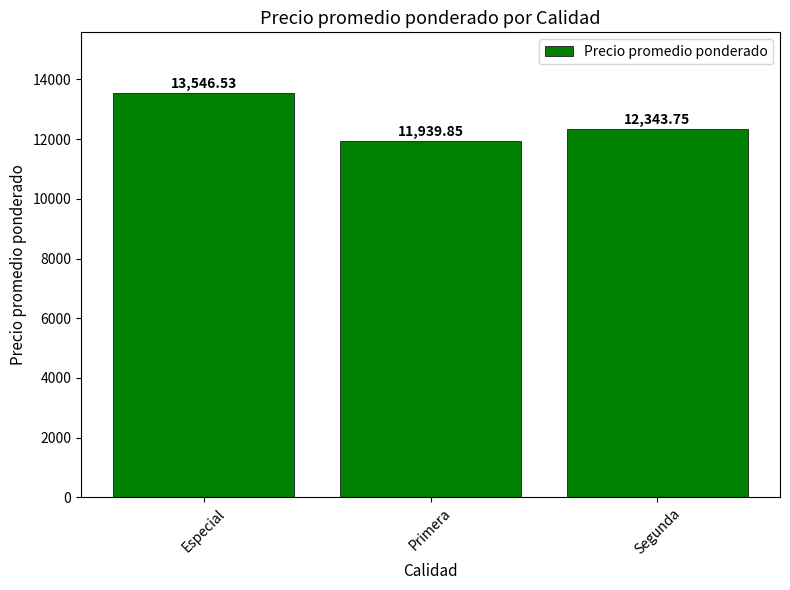

What is the sum of all values?

37830.1